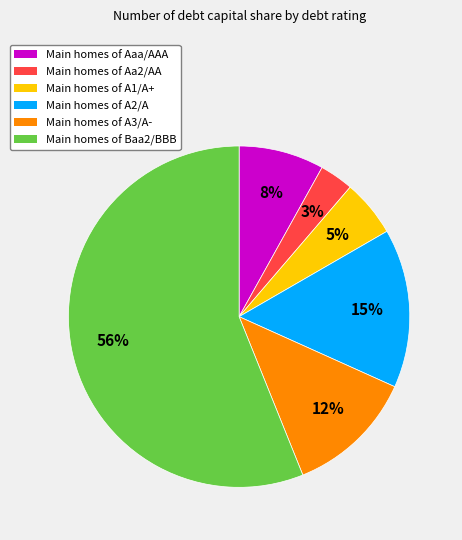

To the nearest percent, what is the average slice percentage?

17%